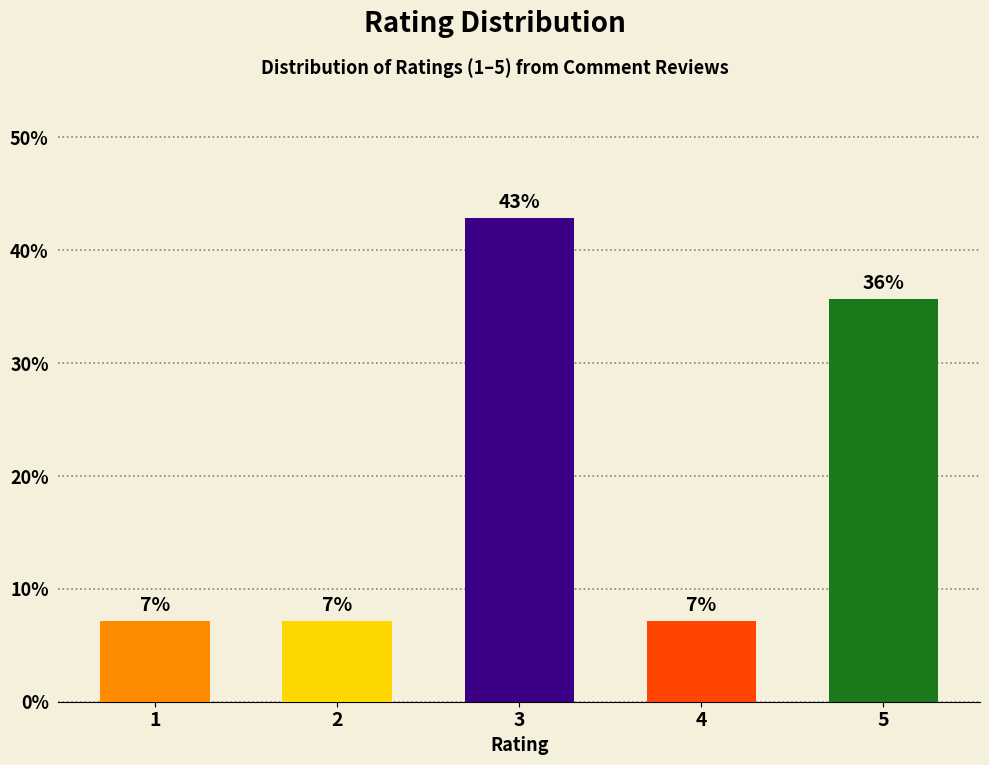

Are the bars horizontal?

No